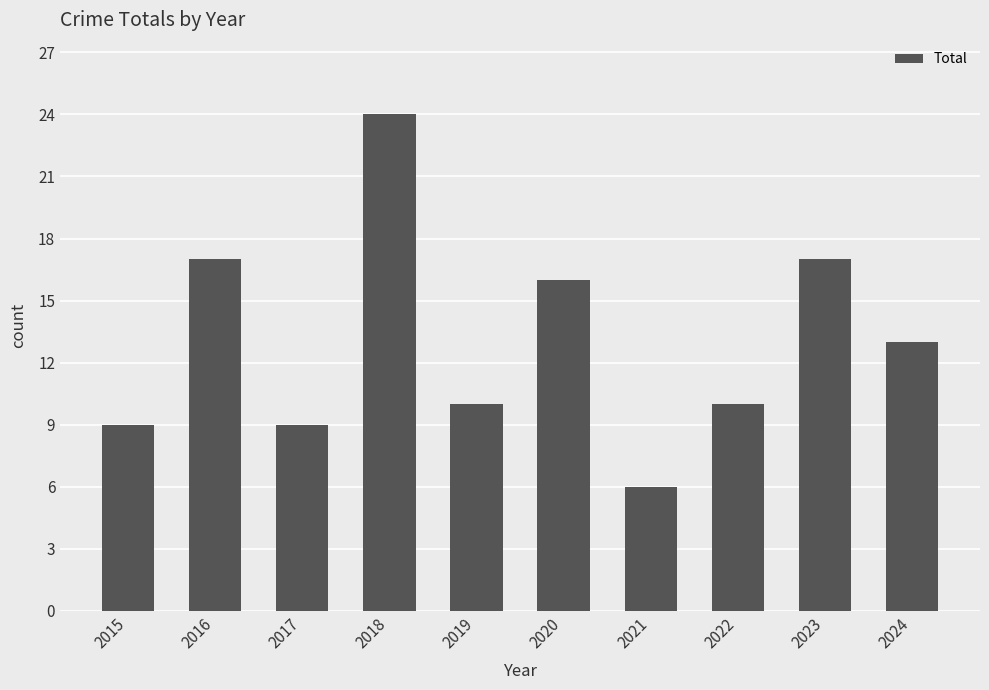

How many values are below 13?

5